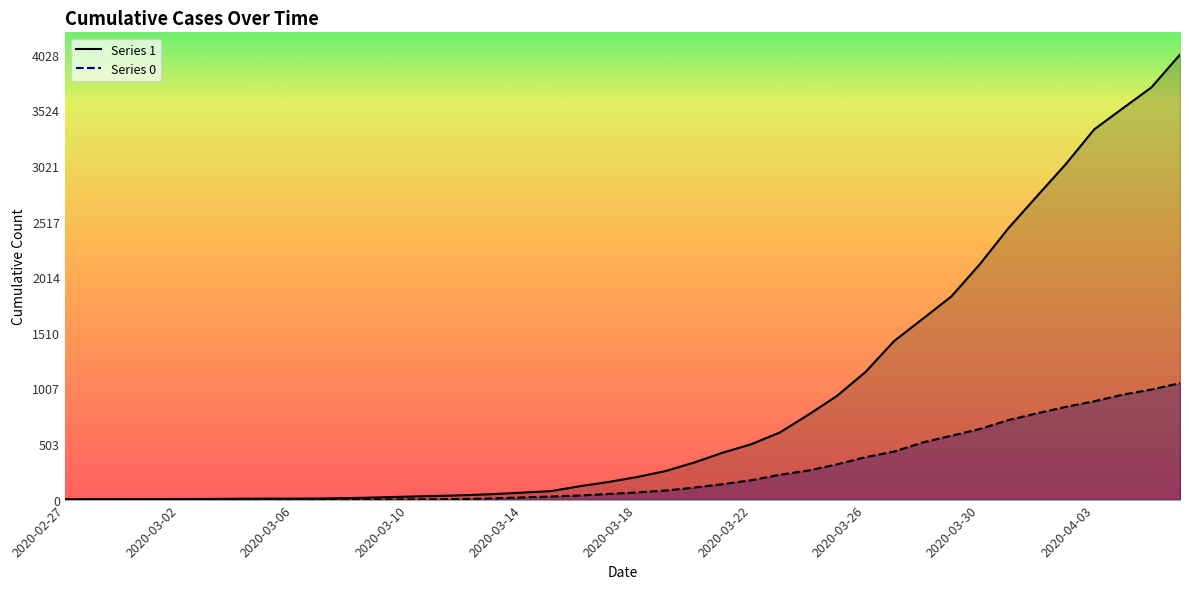

How many series are shown in this chart?

2